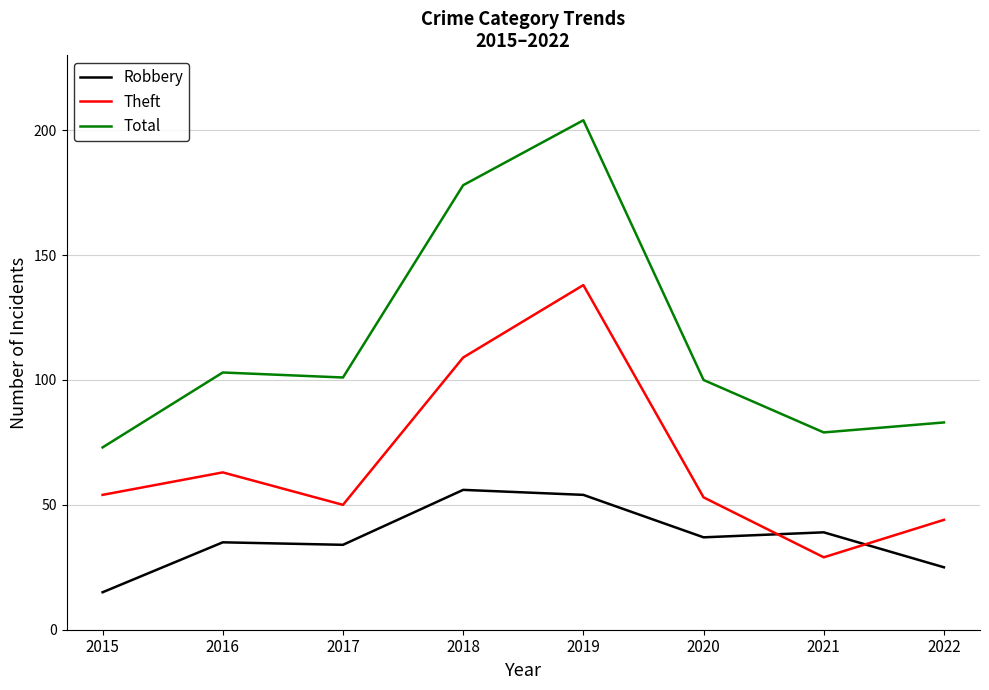

Which series has the widest spread of values?

Total